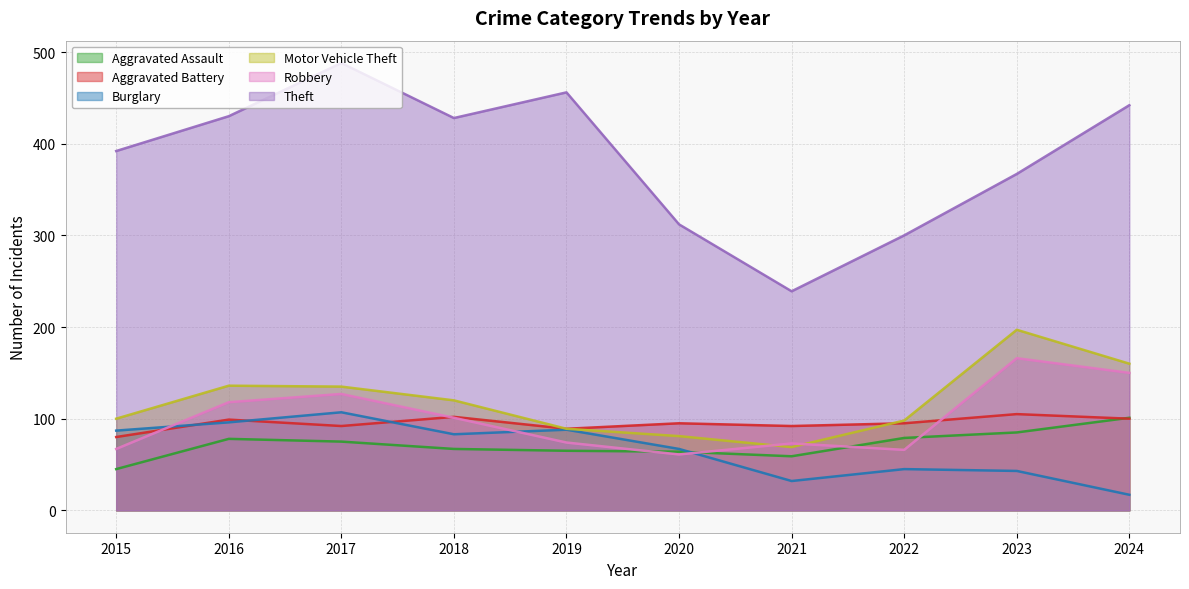

What is the difference between the highest and lowest values at 2023?

324